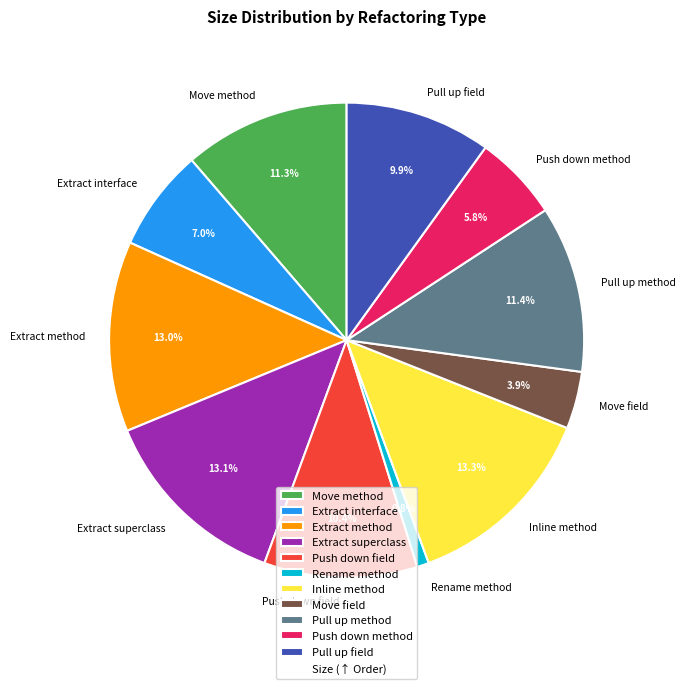

Combined, what portion of the pie is Pull up field and Move field?

13.8%